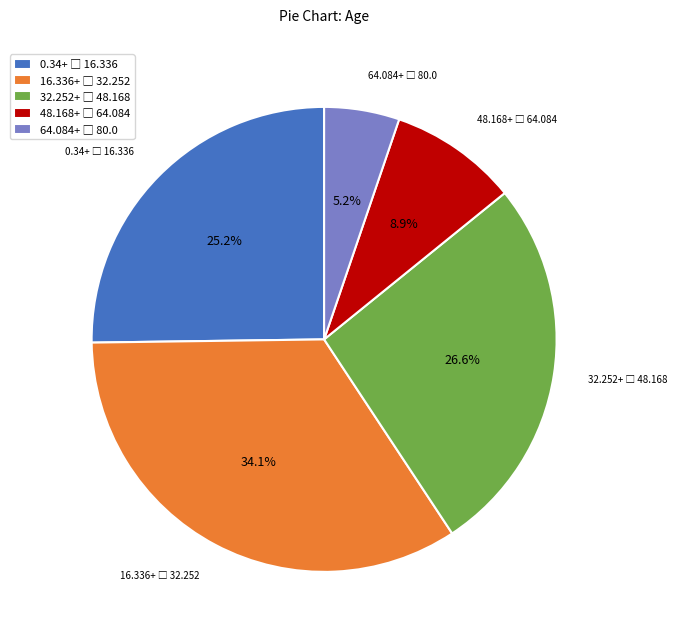

Is there any slice that represents more than half of the pie?

No